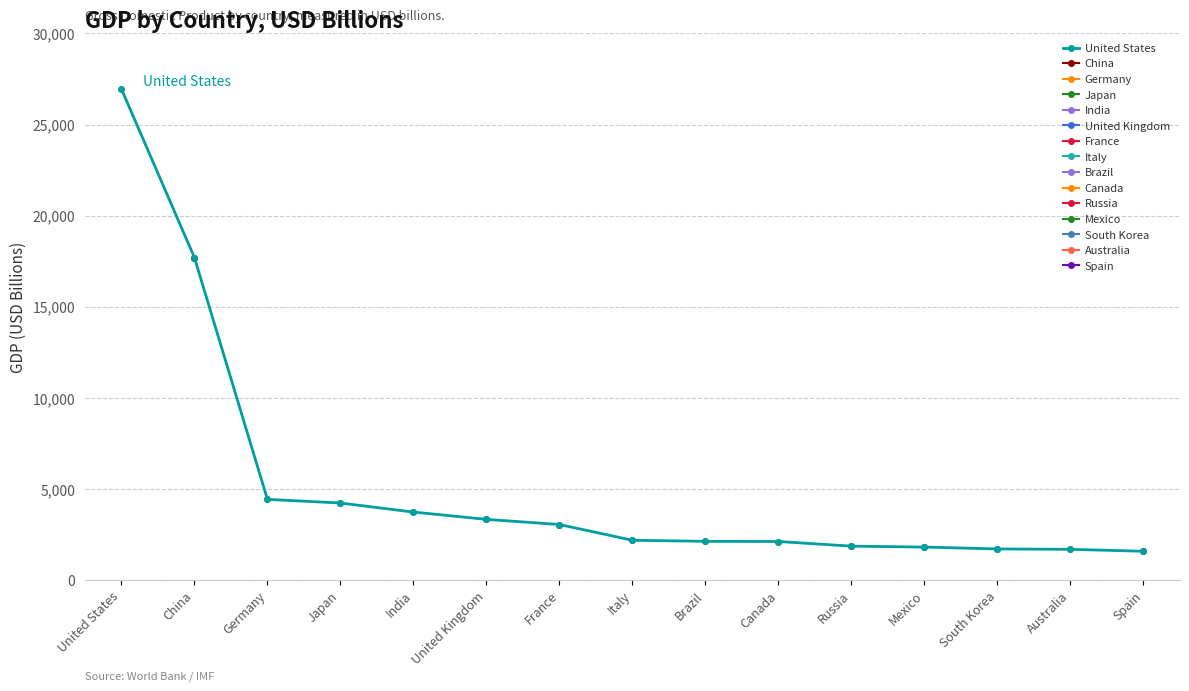

What is the label of the 4th point from the left?

Japan